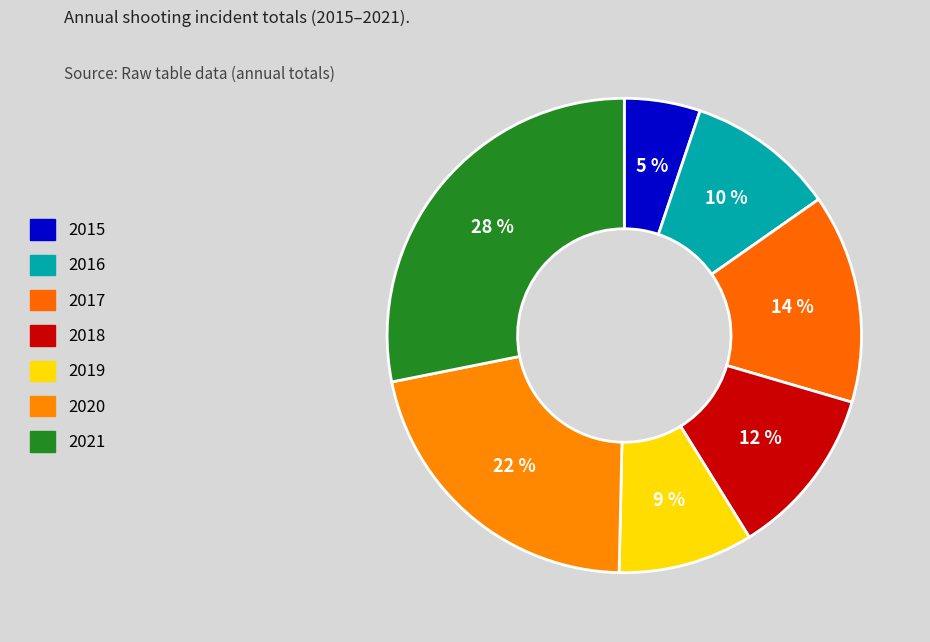

What percentage is the 2019 slice, to the nearest percent?

9%